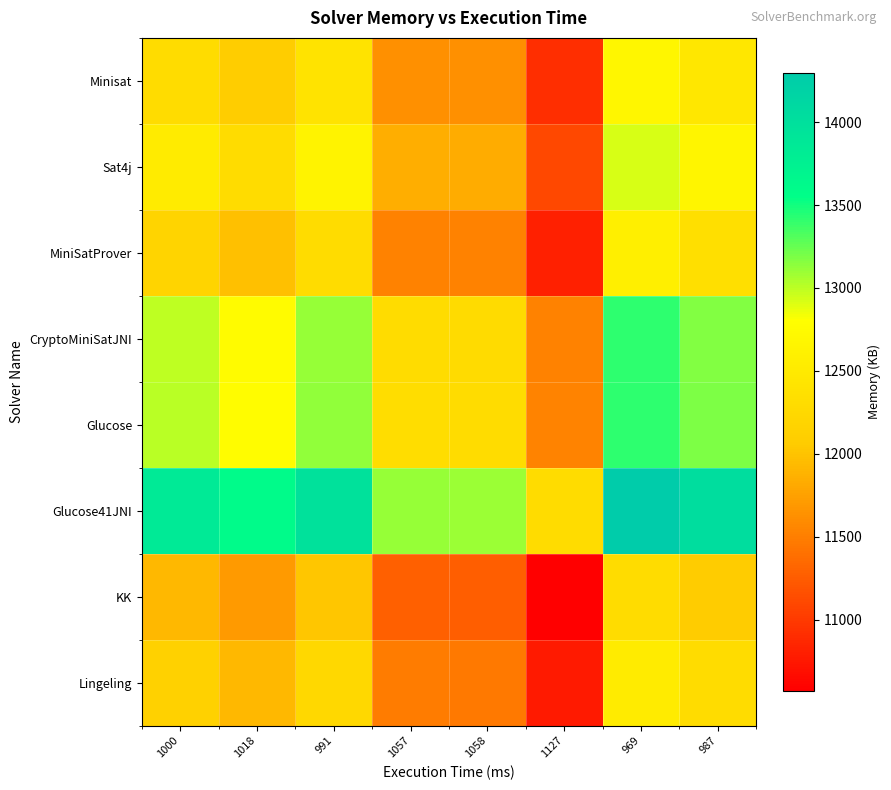

At which category is the sum across all series the highest?

969